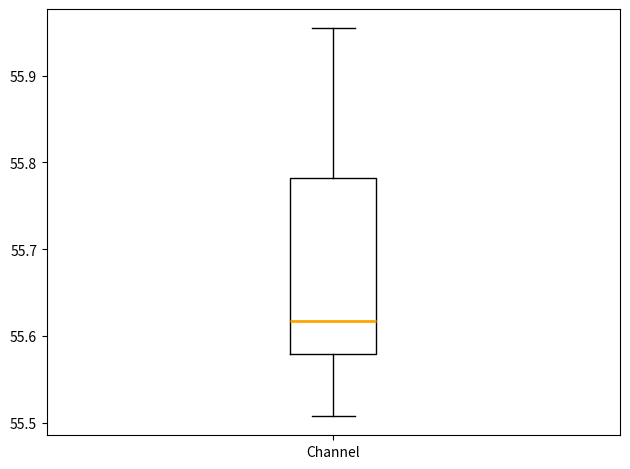

Where is the lower edge of the box for Channel on the y-axis? The values are not printed on the chart, so give them approximately, as read against the axis.

55.58